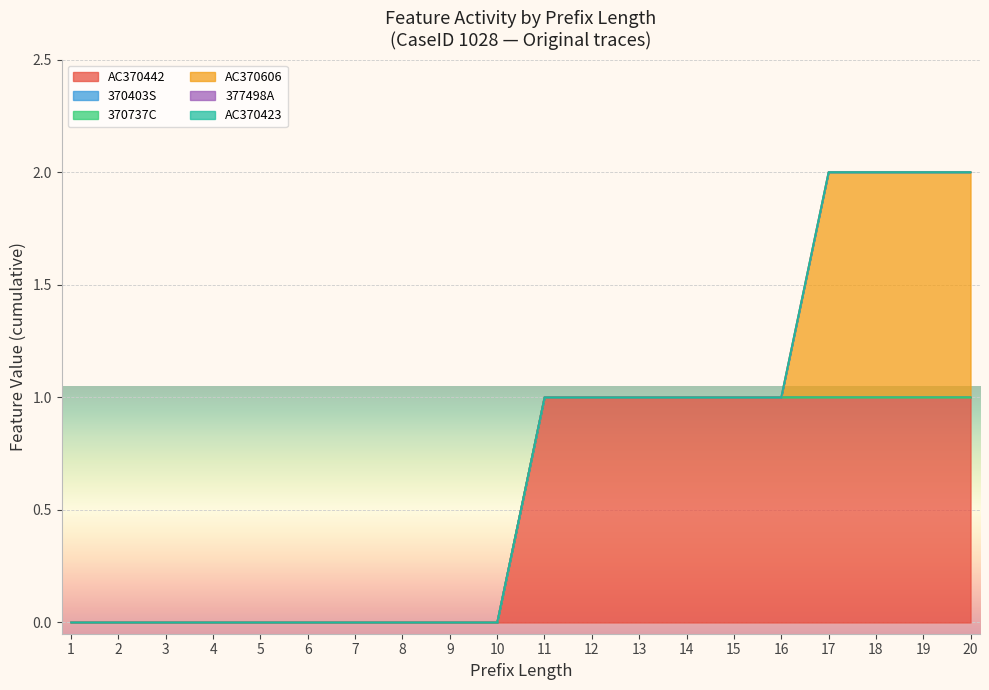

Is it true that AC370606 equals 0 at 20?

False